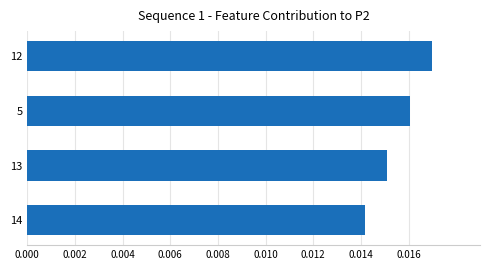

At which category does the chart reach its peak across all series?

12